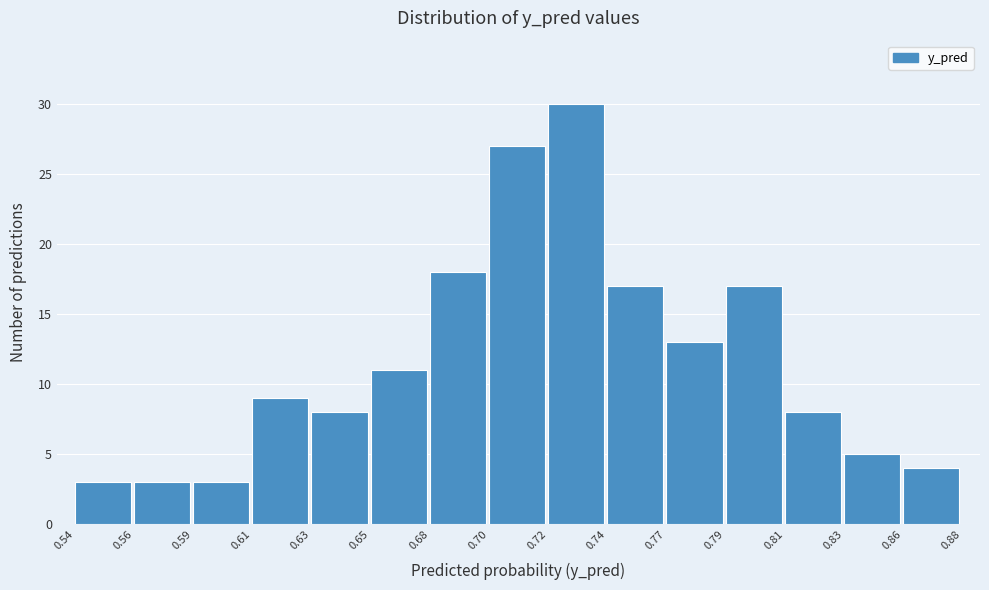

Reading left to right, transcribe all the data shown in this chart.

0.54=3	0.56=3	0.59=3	0.61=9	0.63=8	0.65=11	0.68=18	0.70=27	0.72=30	0.74=17	0.77=13	0.79=17	0.81=8	0.83=5	0.86=4